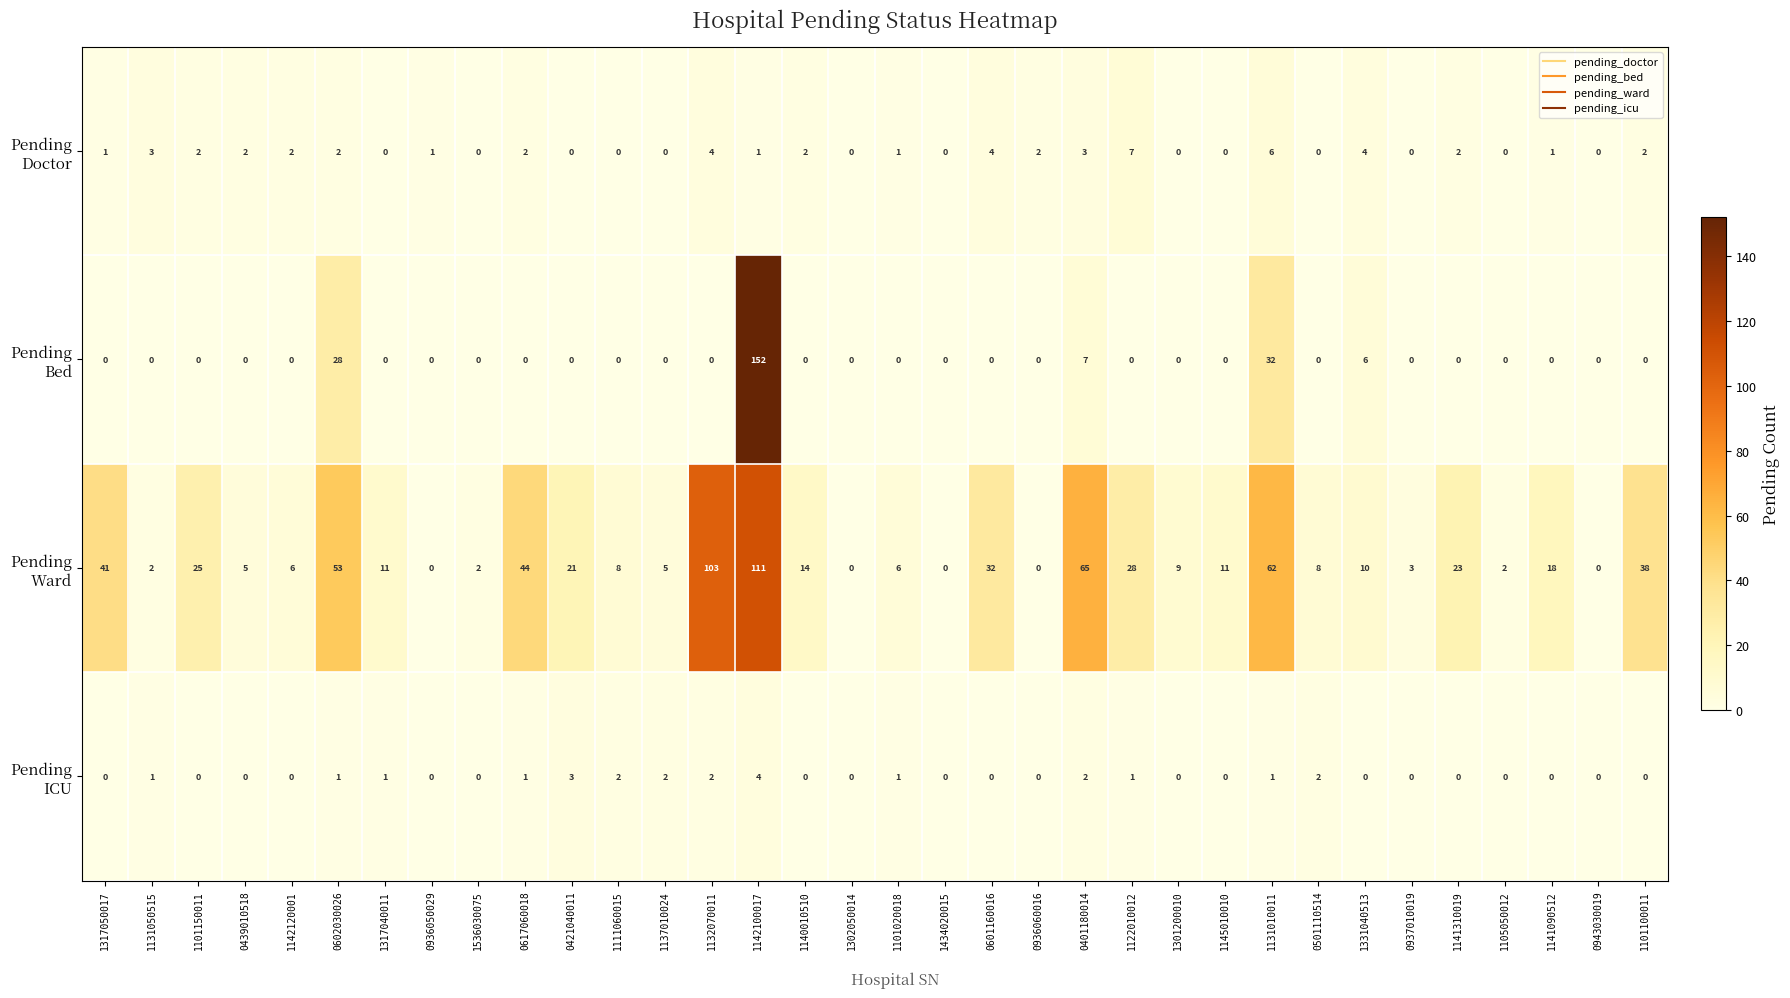

What is the total value across all series at 1122010012?

36